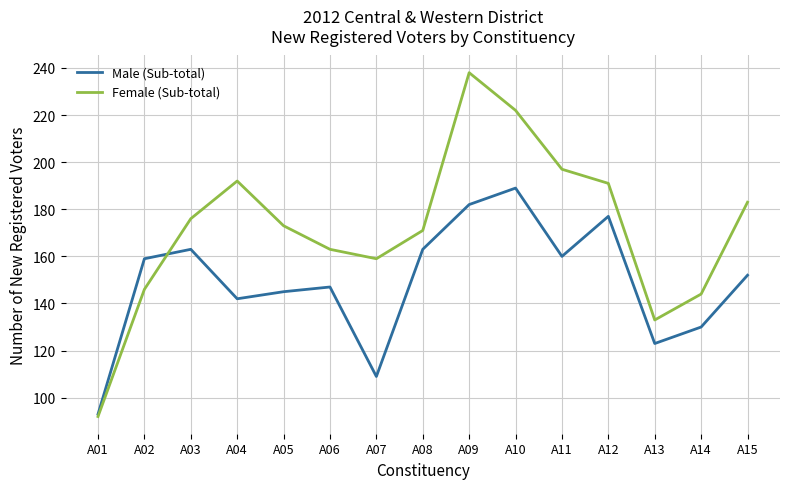

At which label does Female (Sub-total) reach its minimum?

A01